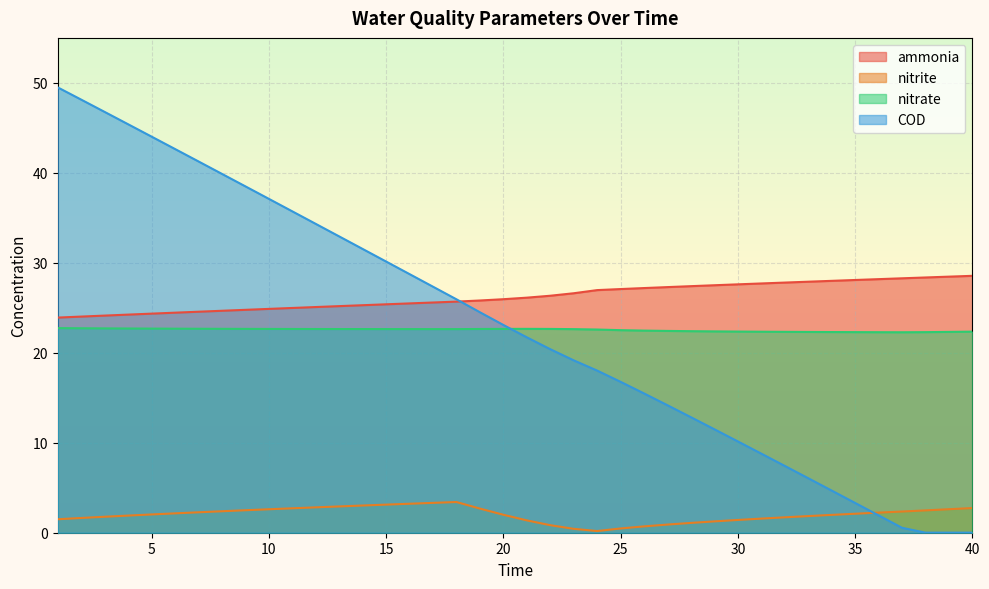

How many lines are shown in the chart?

4